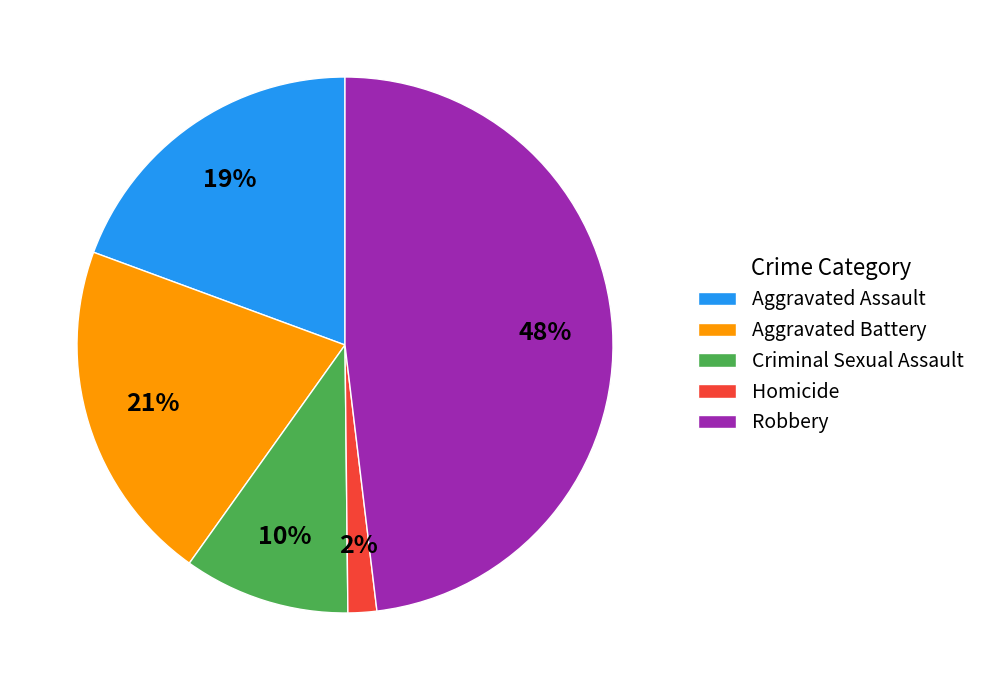

To the nearest percent, what is the combined percentage of Aggravated Assault and Robbery?

67%